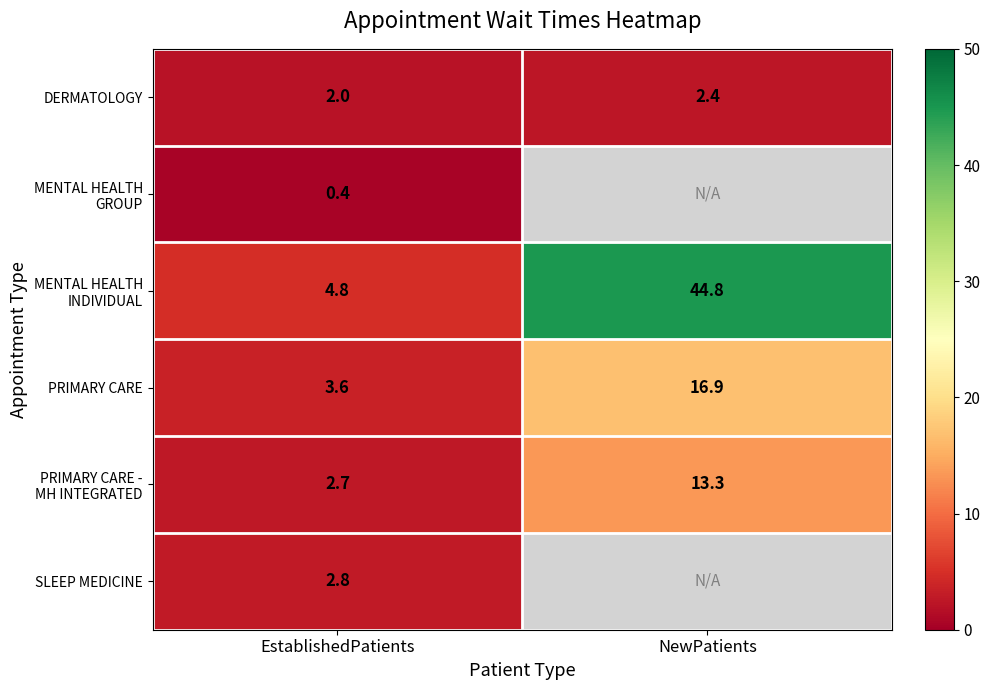

At how many categories does at least one series exceed 39?

1